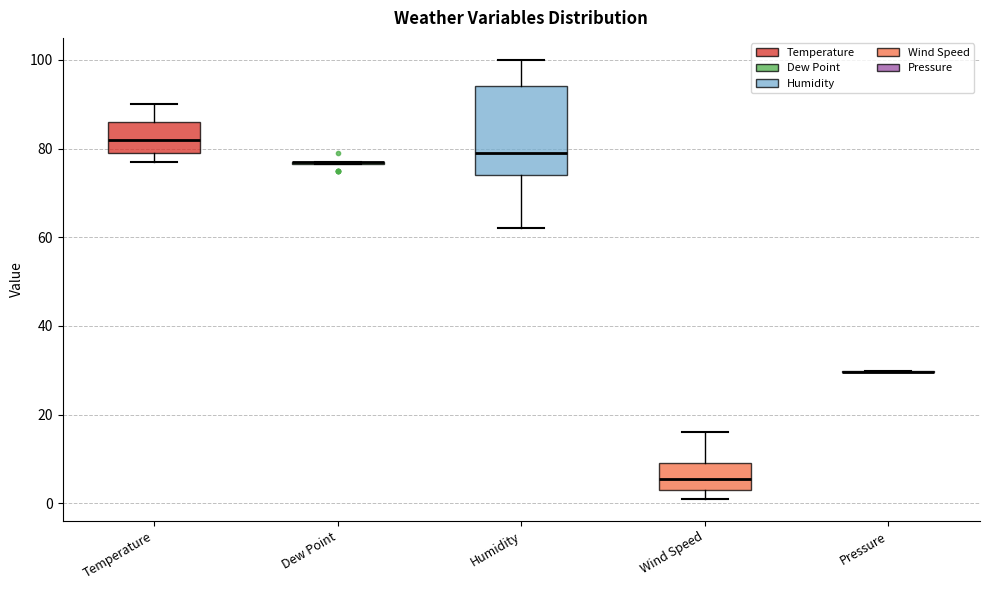

Reading left to right, read every box against the y-axis: the position of its median line, the range the box covers, and the ends of its whiskers. The values are not printed on the chart, so give them approximately, as read against the axis.

Temperature: median 82, box 80 to 86, whiskers 78 to 90
Dew Point: box collapsed to a line at 78, whiskers 76 to 78
Humidity: median 80, box 74 to 94, whiskers 62 to 100
Wind Speed: median 6, box 4 to 10, whiskers 2 to 16
Pressure: box collapsed to a line at 30, whiskers 30 to 30